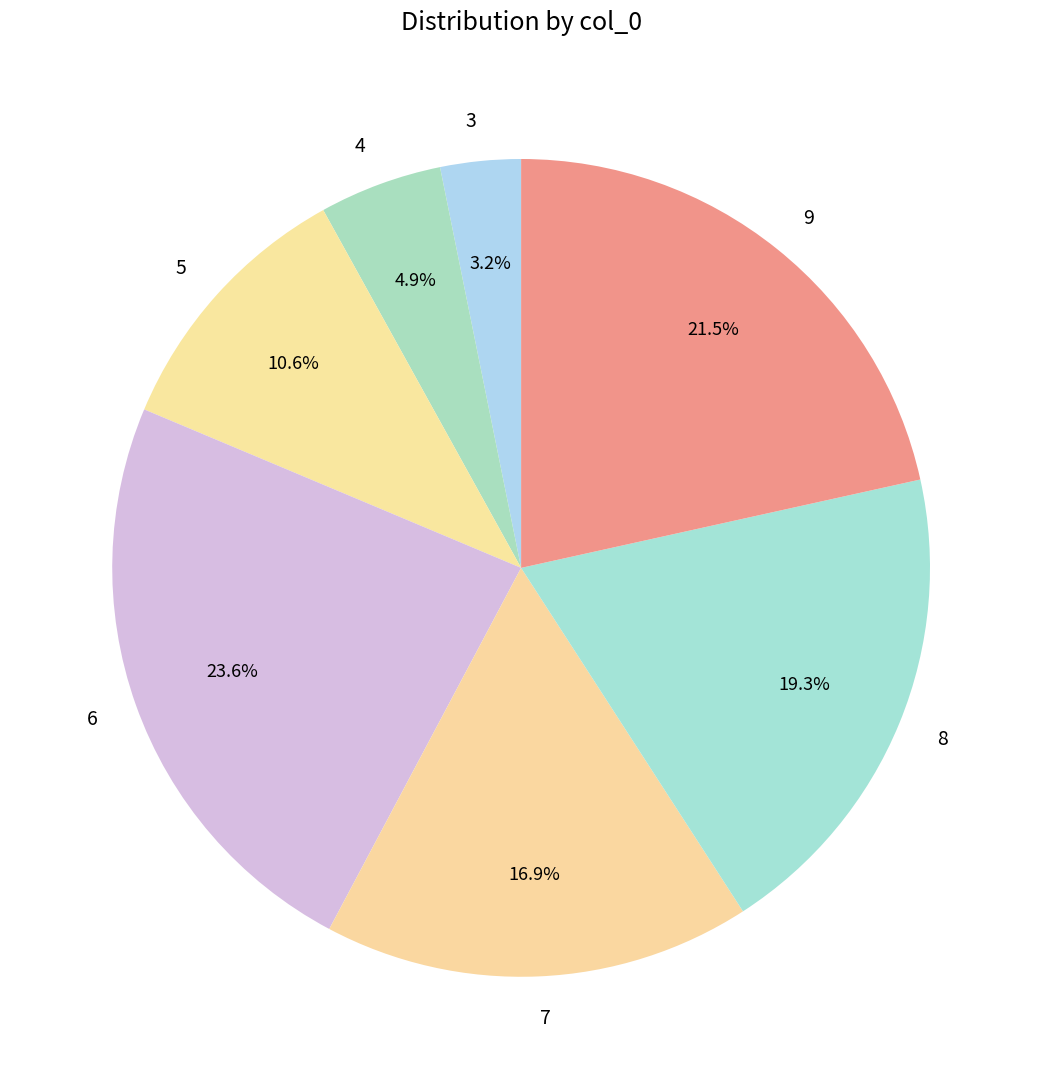

To the nearest percent, what is the average slice percentage?

14%